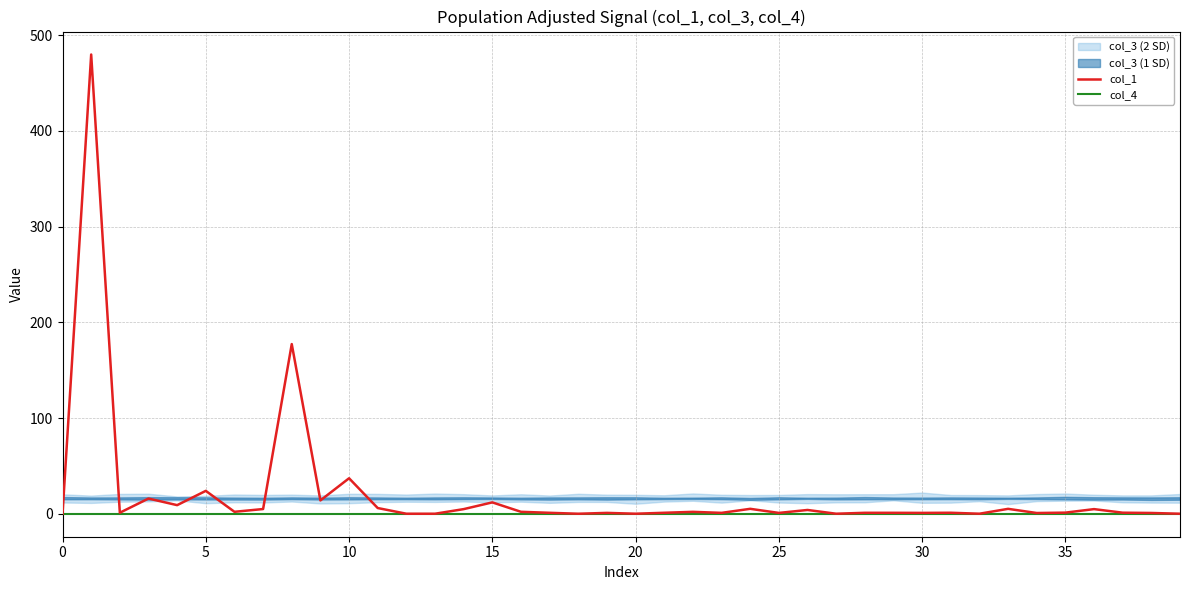

What is the highest value of the col_1 series?

479.9